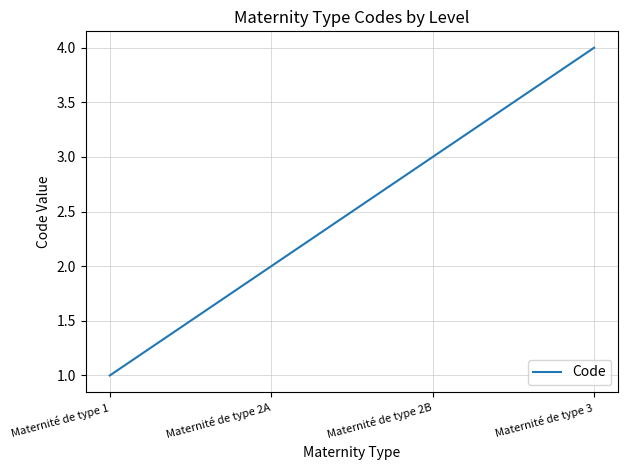

How many lines are shown in the chart?

1